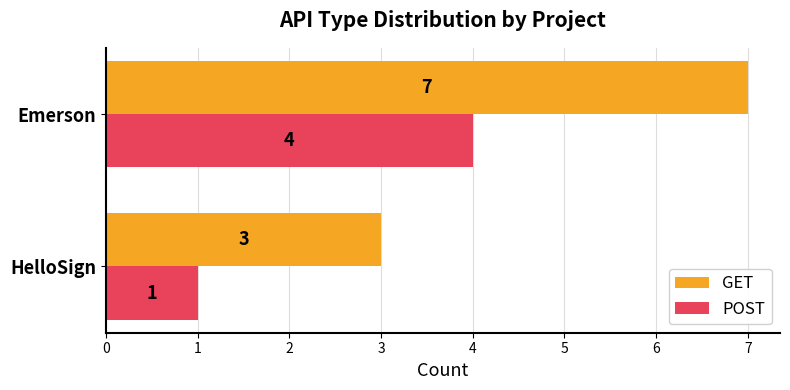

What is the maximum value for POST?

4